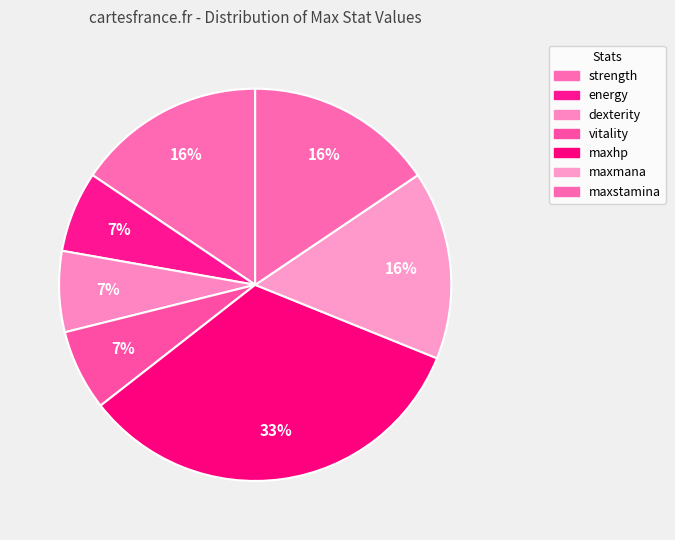

How many segments does this pie chart have?

7